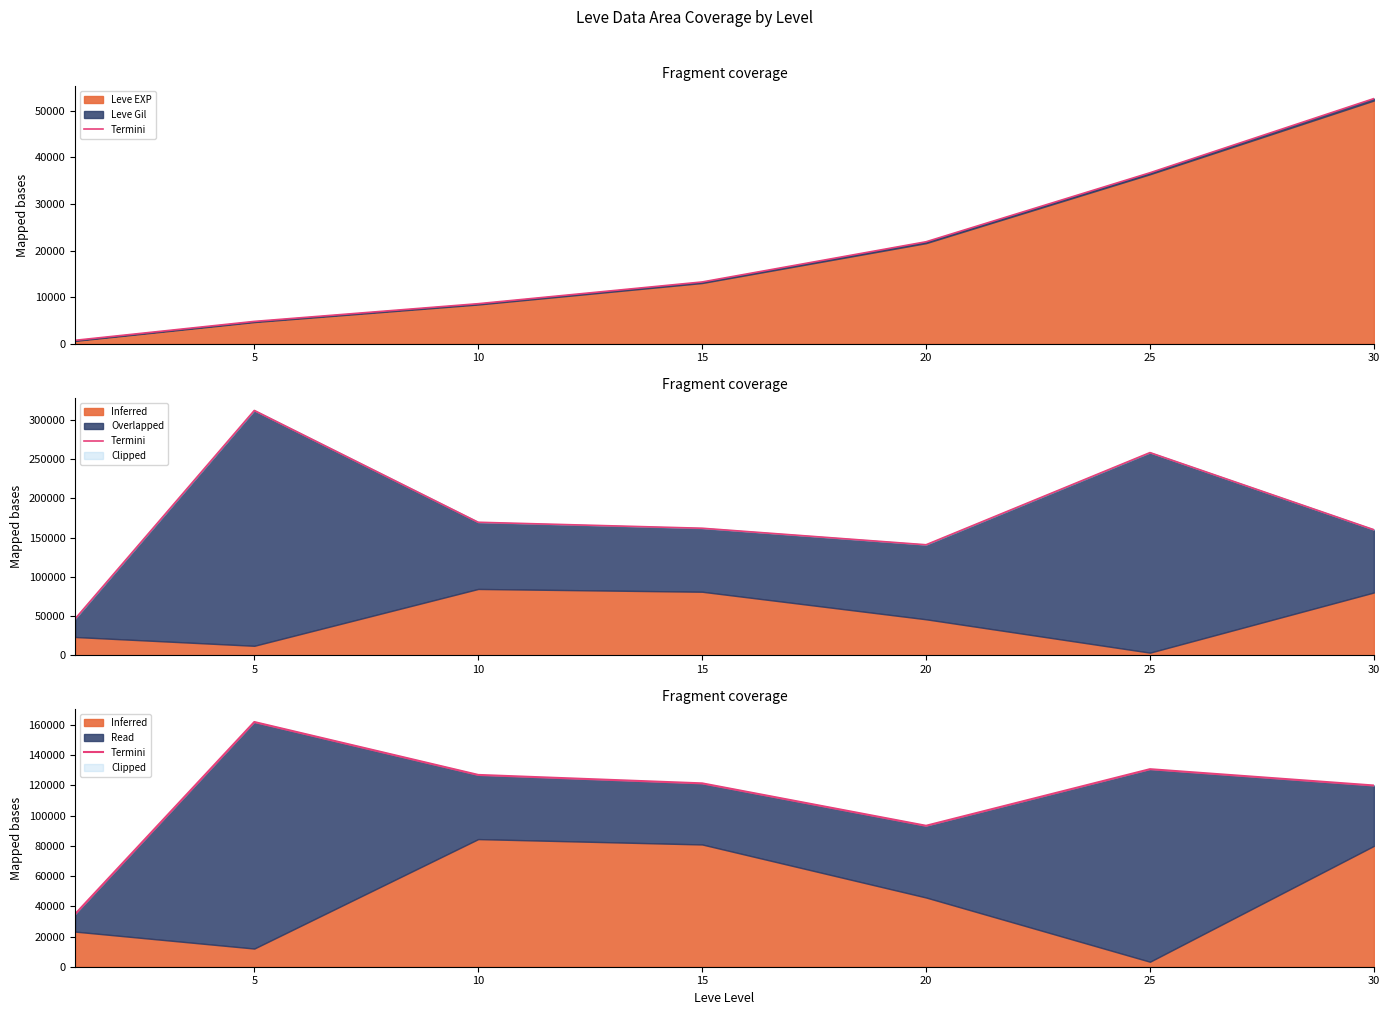

What is the difference between the maximum and minimum values?

127152.5